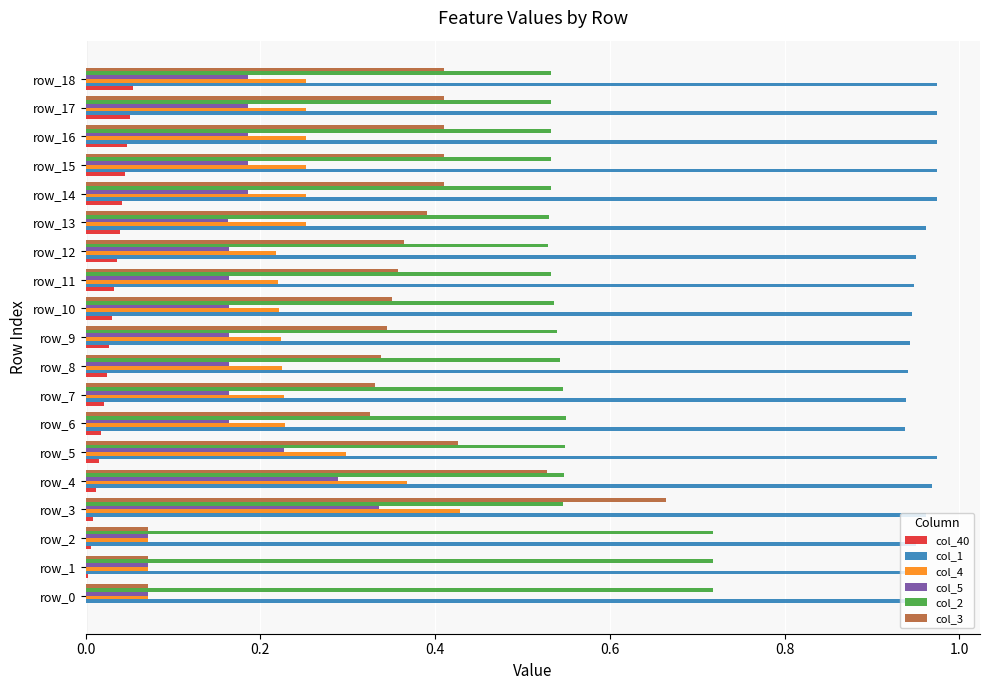

Is the value of col_5 at row_11 greater than the value of col_4 at row_13?

No